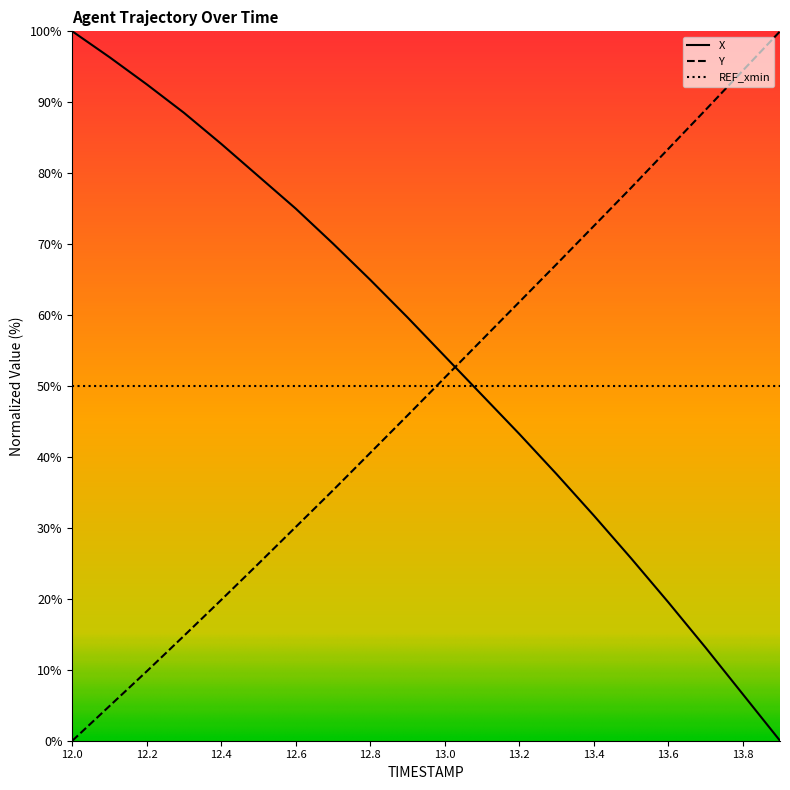

Rank the series by their average value, from lowest to highest.

Y, REF_xmin, X